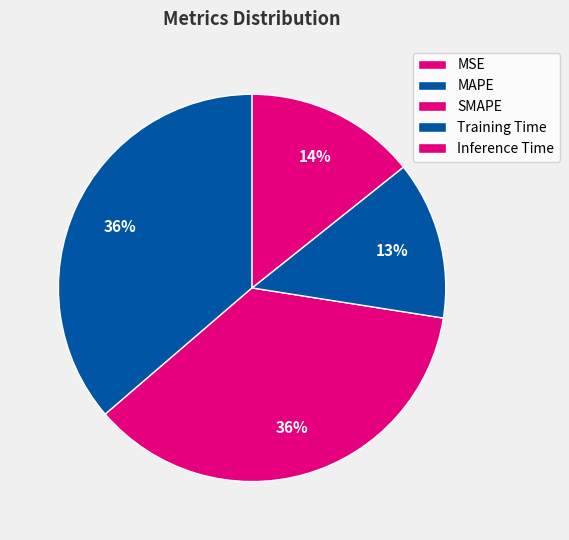

How much of the chart is everything except Inference Time?

85.7%